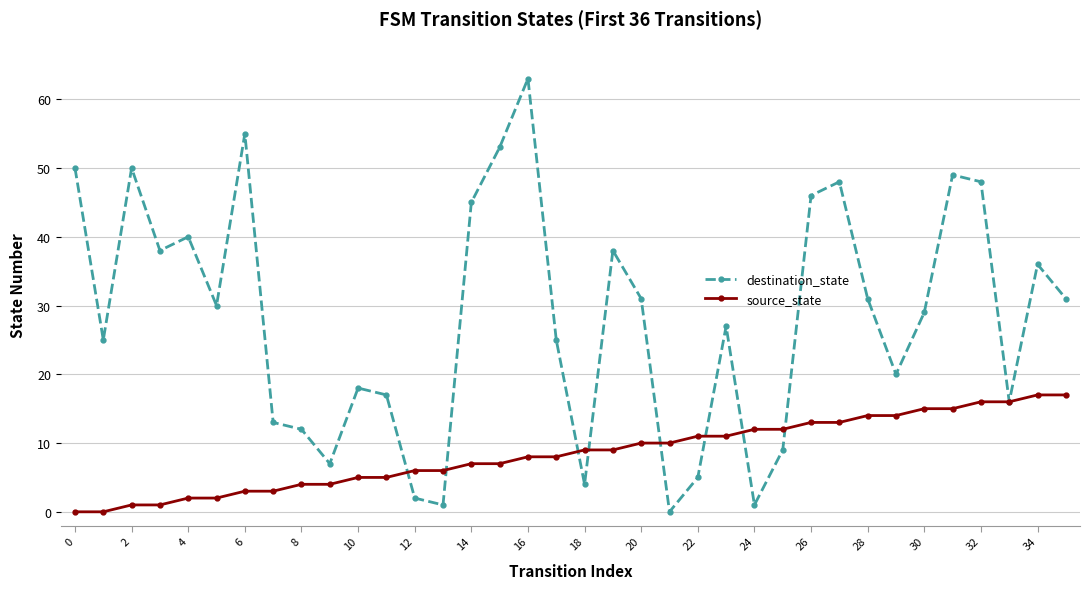

What is the greatest value displayed?

63